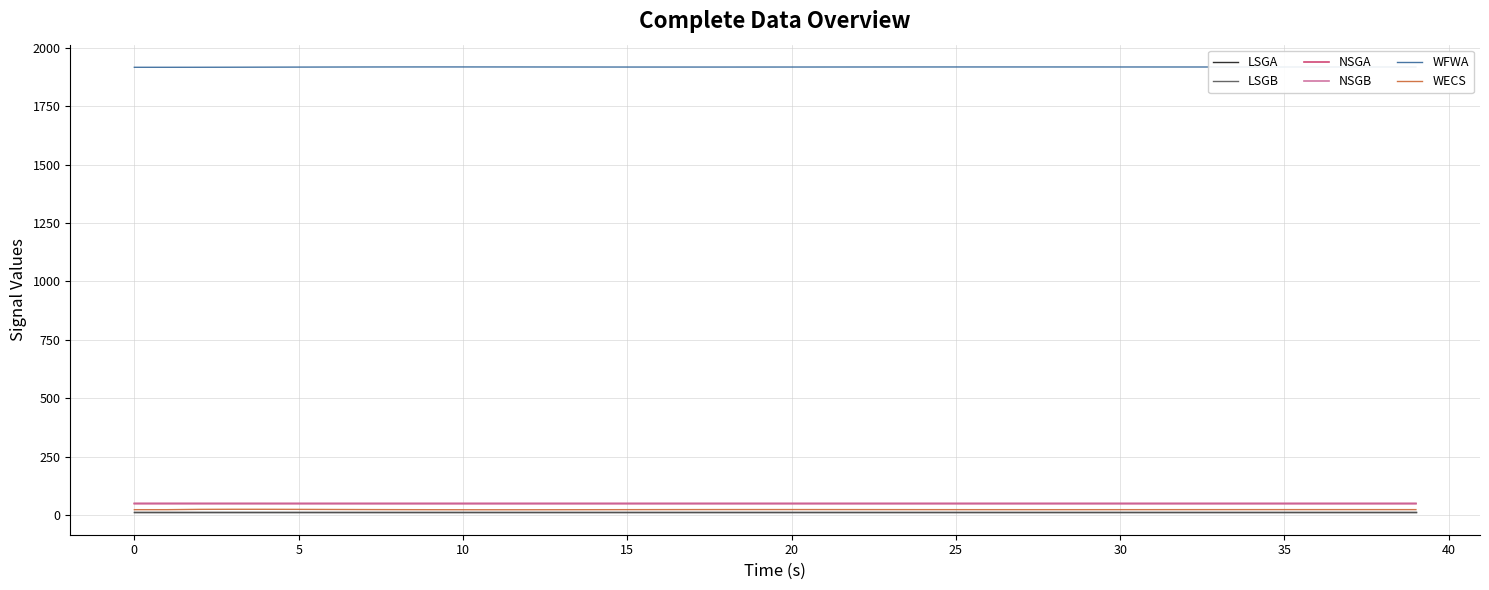

Which series has the largest total across all categories?

WFWA